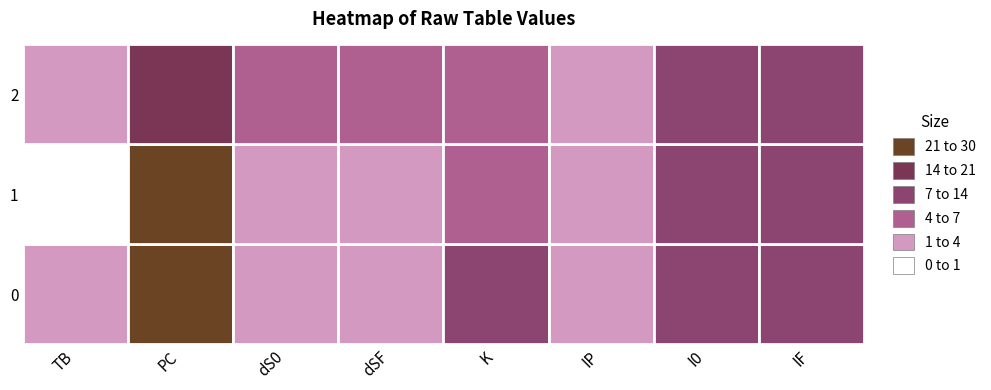

Reading left to right, extract all data points from this chart.

0: 0=2	1=29	2=2	3=2	4=7	5=1	6=9	7=9
1: 0=0	1=21	2=3	3=3	4=4	5=1	6=8	7=8
2: 0=1	1=14	2=6	3=6	4=6	5=1	6=8	7=8